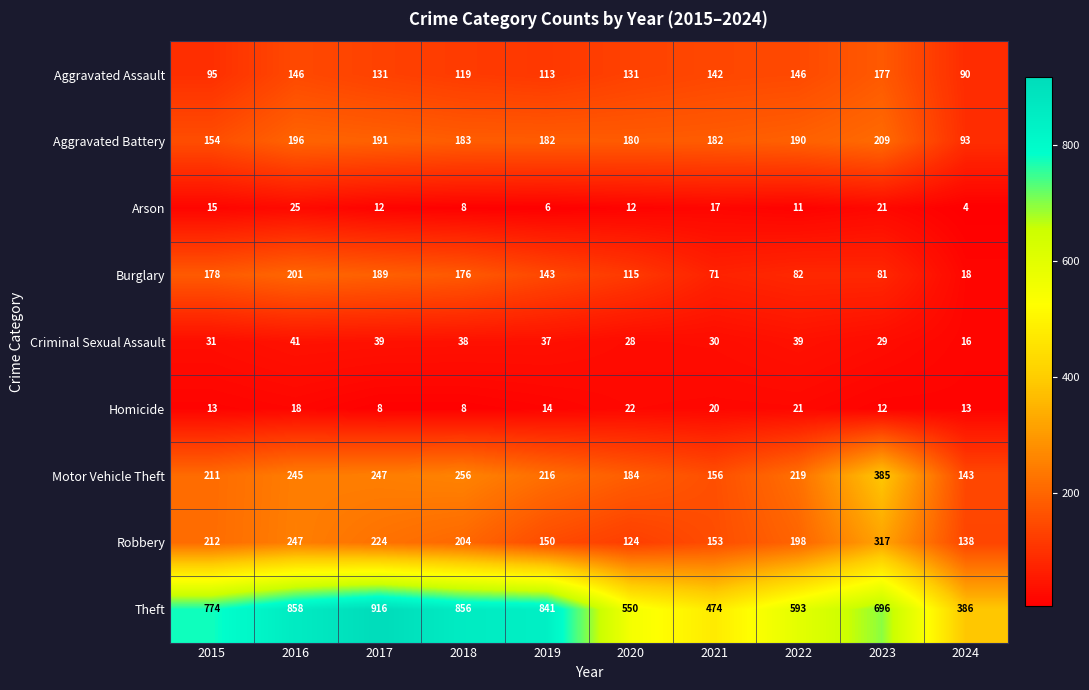

At which label does Aggravated Assault reach its minimum?

2024